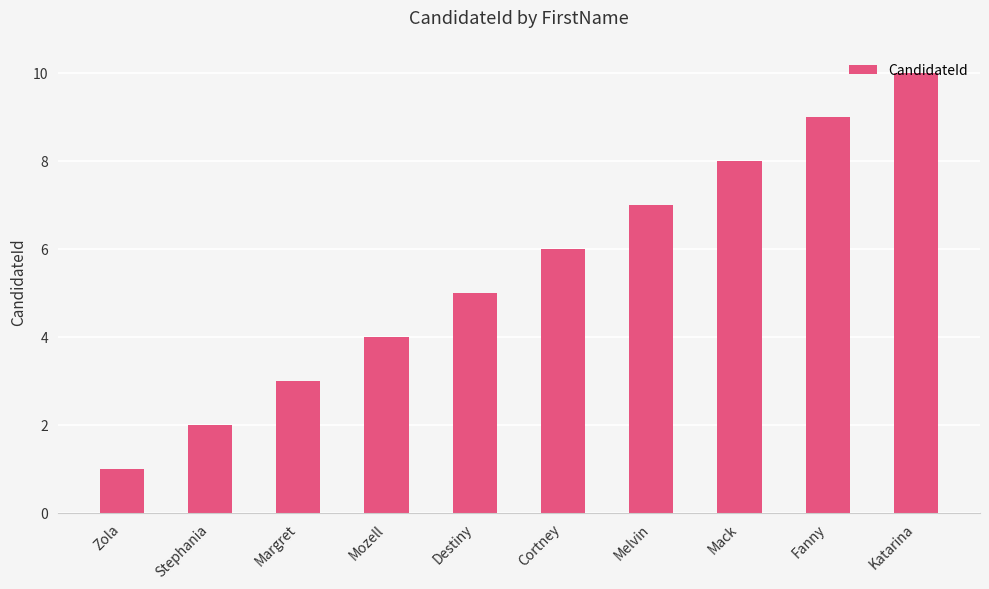

What is the maximum value shown in the chart?

10